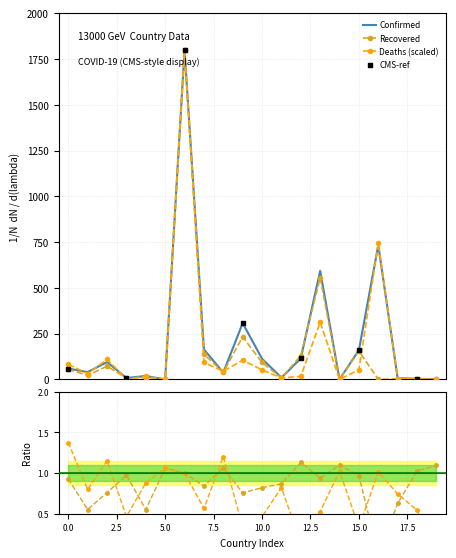

Is the value of Recovered at Afghanistan greater than the value of Confirmed at Argentina?

No